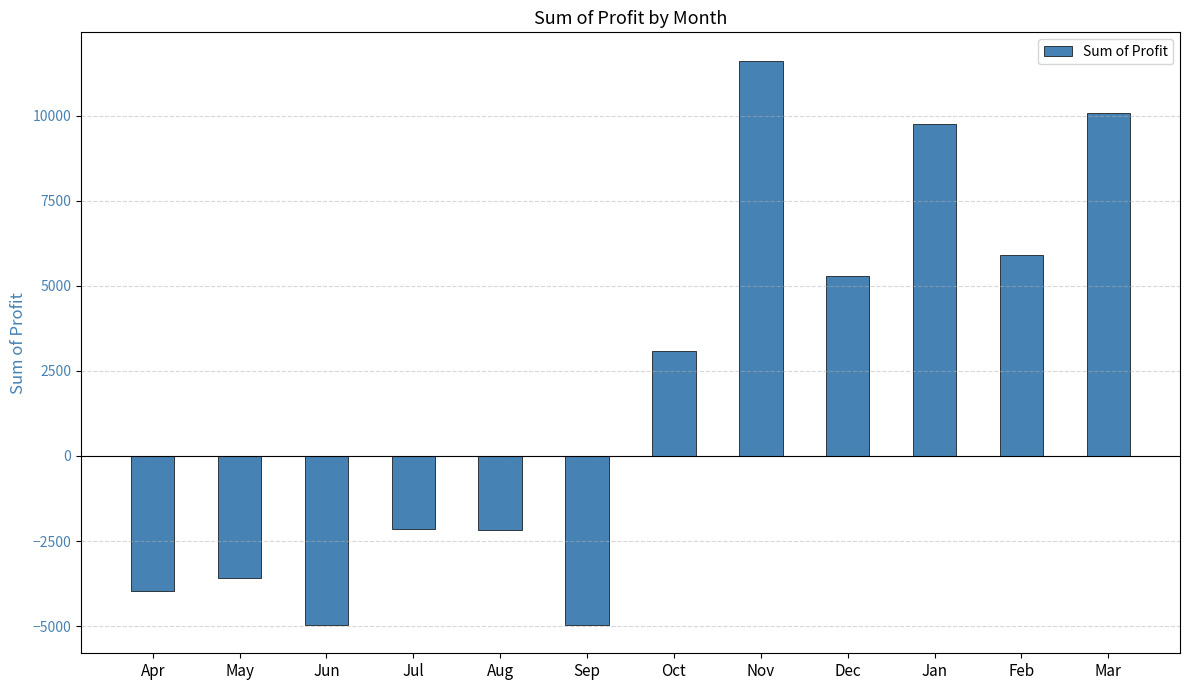

What is the difference between the maximum and minimum values?

16589